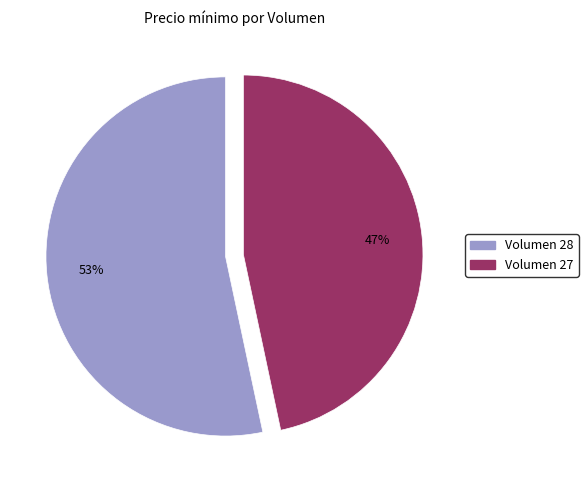

To the nearest percent, what is the average slice percentage?

50%